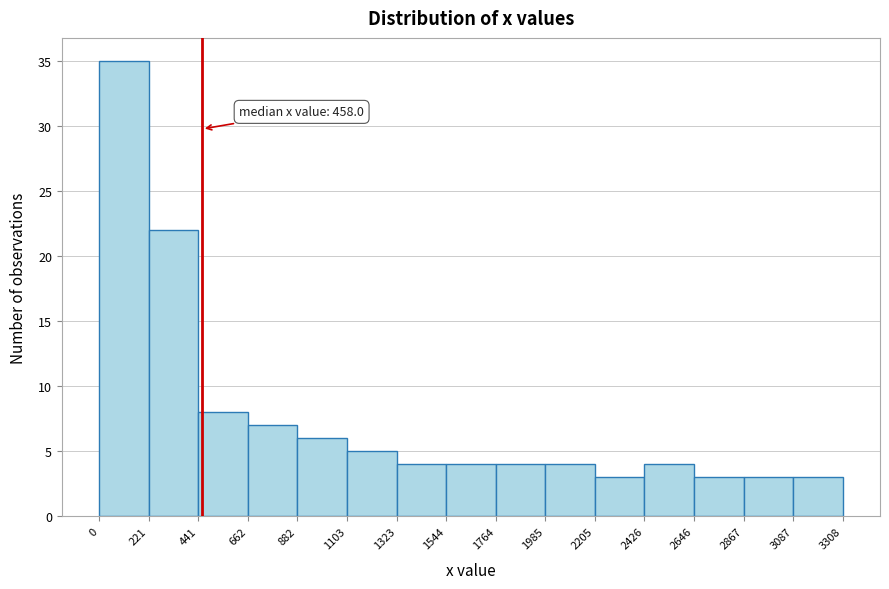

Over which range of the x-axis is the bar tallest?

0 to 221